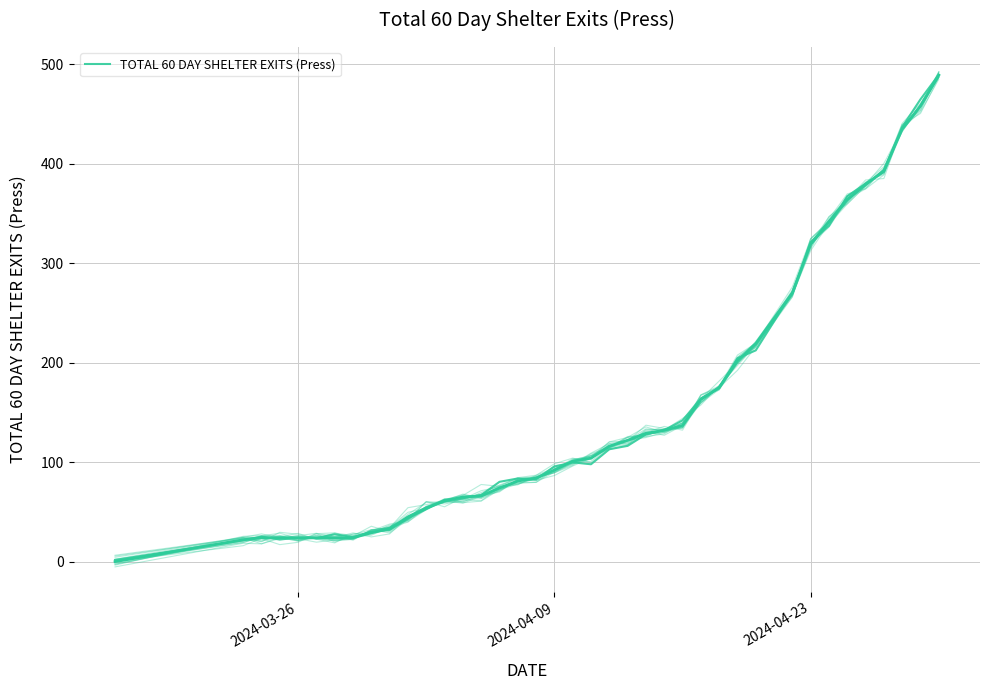

How many interior local valleys (lower than both neighbors) does the data have?

5